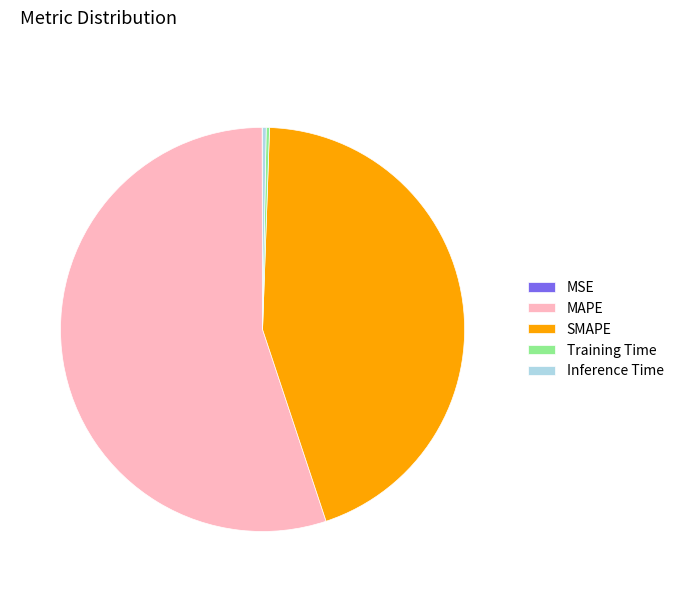

Does any single category account for the majority?

Yes